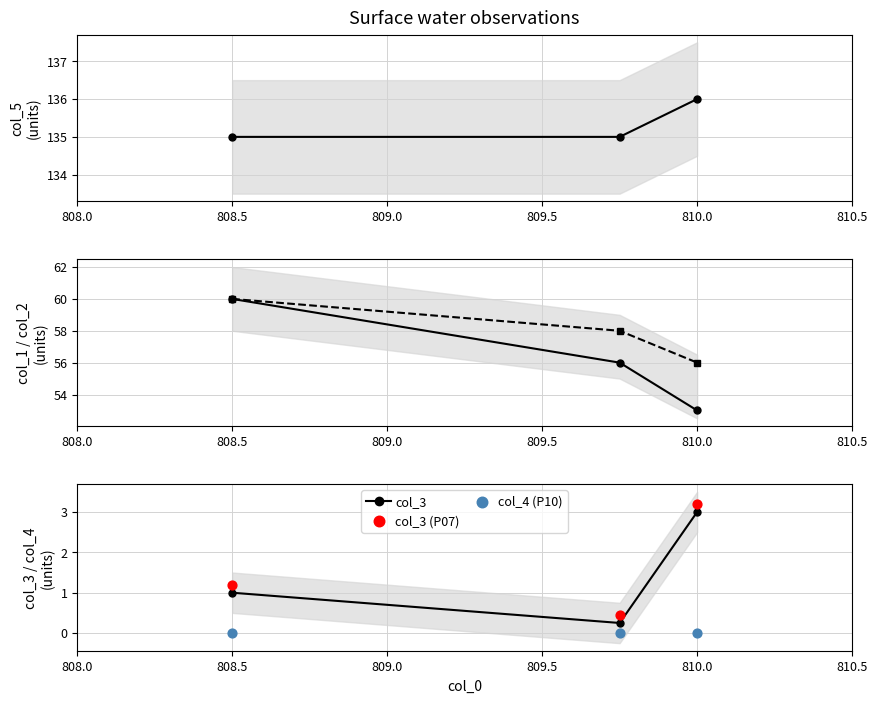

Which series has the largest Y range (max minus min)?

col_1